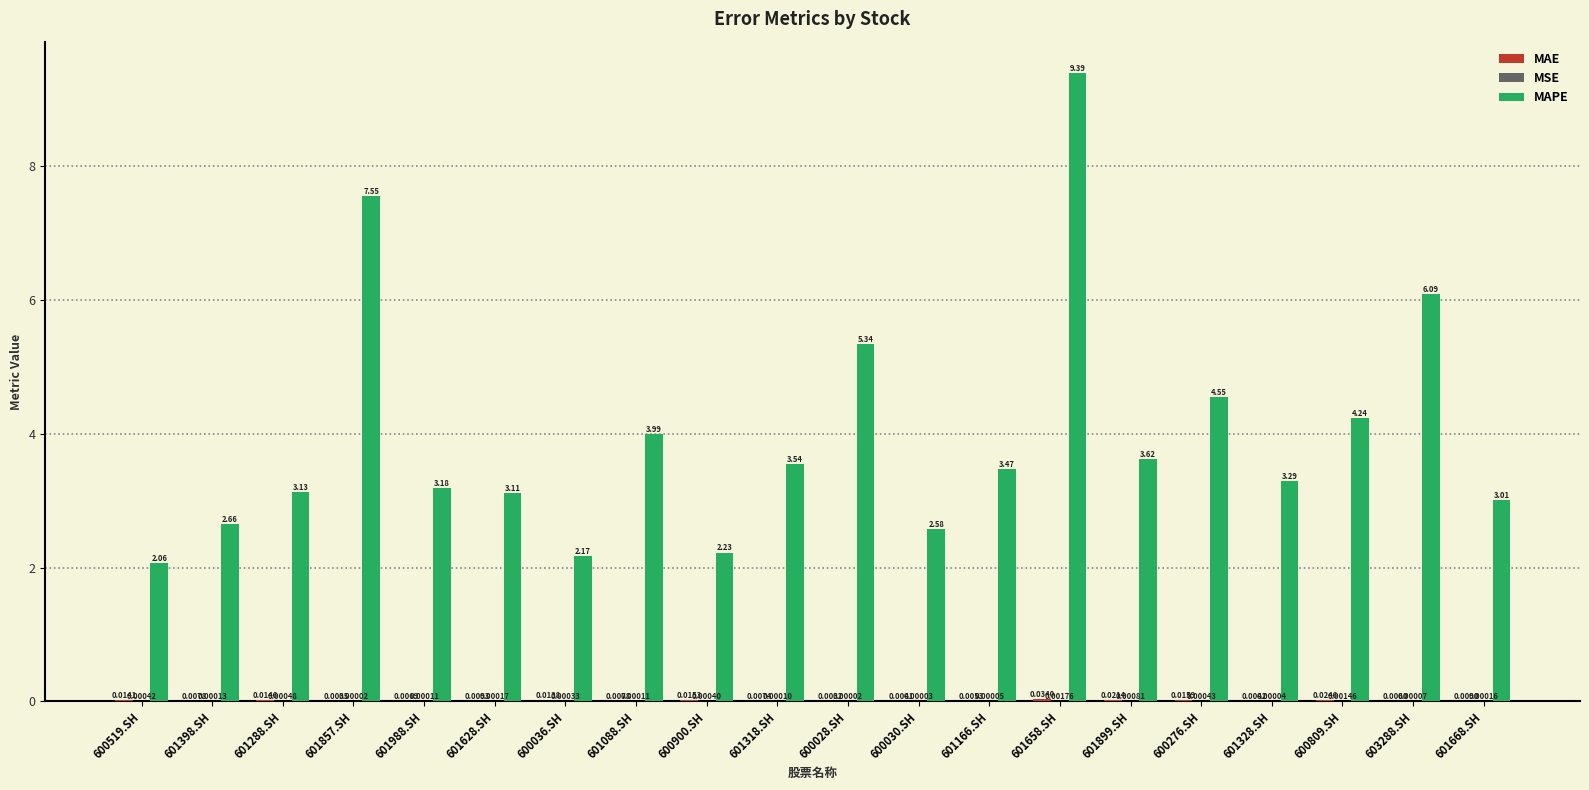

What is the total value across all series at 600809.SH?

4.3